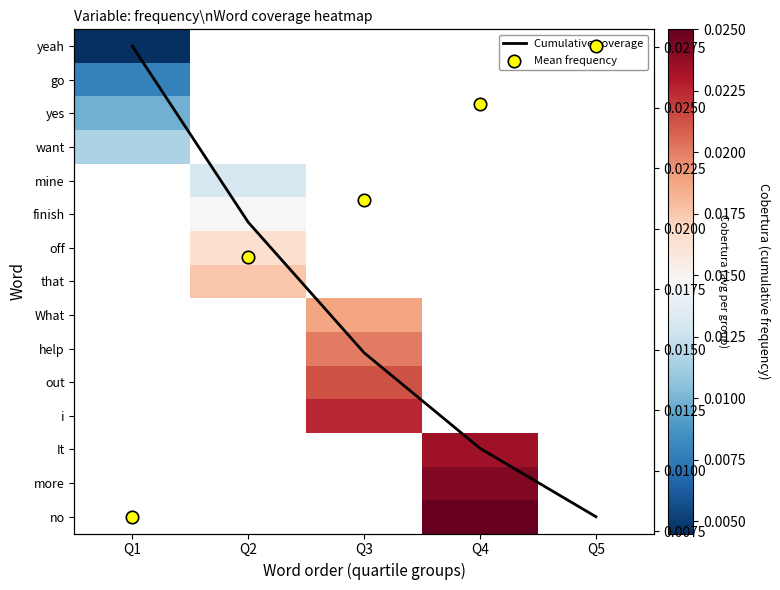

The Mean frequency series shows 4.3 at Q1. True or false?

False